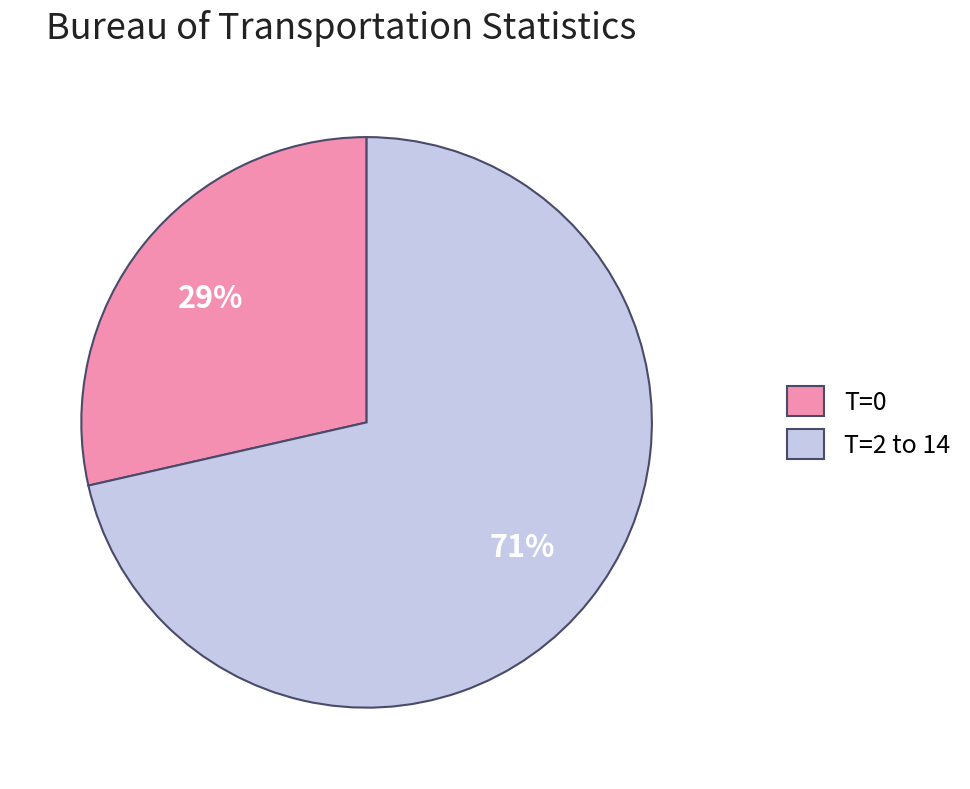

Combined, do T=0 and T=2 to 14 account for over 50%?

Yes